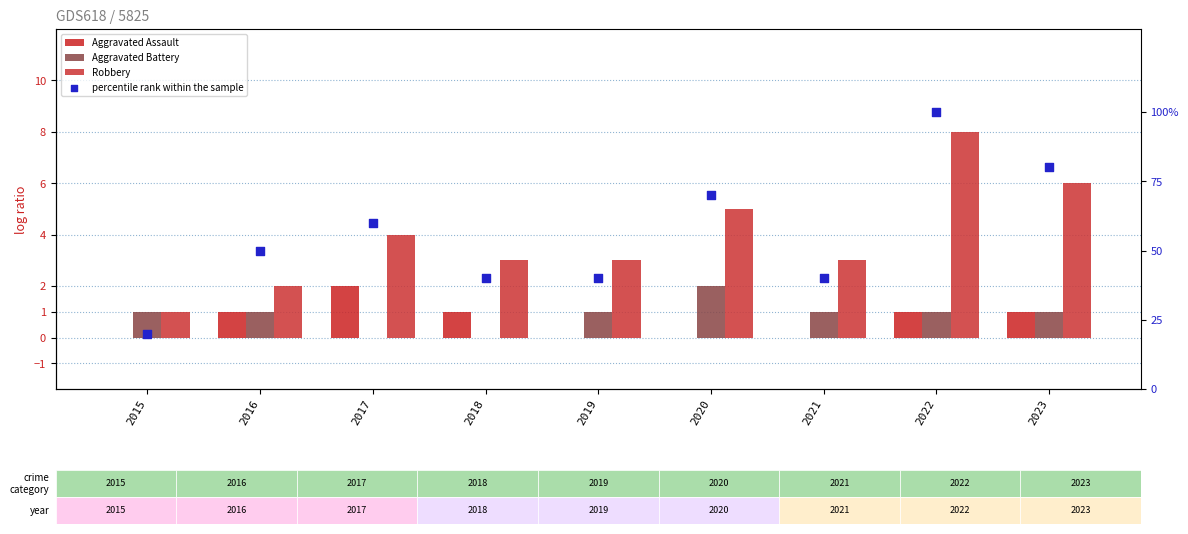

Which series has the widest spread of Y values?

percentile rank within the sample